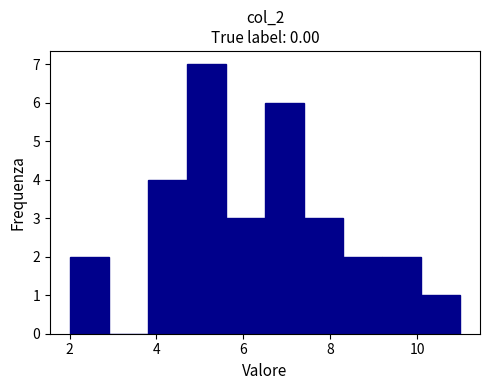

Reading left to right, transcribe this chart: for each bar, give the range it covers on the x-axis and its height. Neither the bar edges nor the heights are printed on the chart, so give them approximately, as read against the axes.

2.0 to 2.9: 2
2.9 to 3.8: 0
3.8 to 4.7: 4
4.7 to 5.6: 7
5.6 to 6.5: 3
6.5 to 7.4: 6
7.4 to 8.3: 3
8.3 to 9.2: 2
9.2 to 10.1: 2
10.1 to 11.0: 1